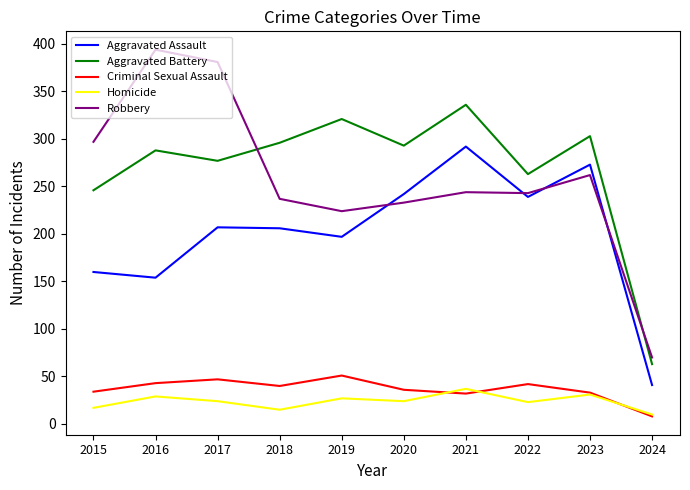

True or false: Aggravated Assault and Criminal Sexual Assault intersect in this chart.

False